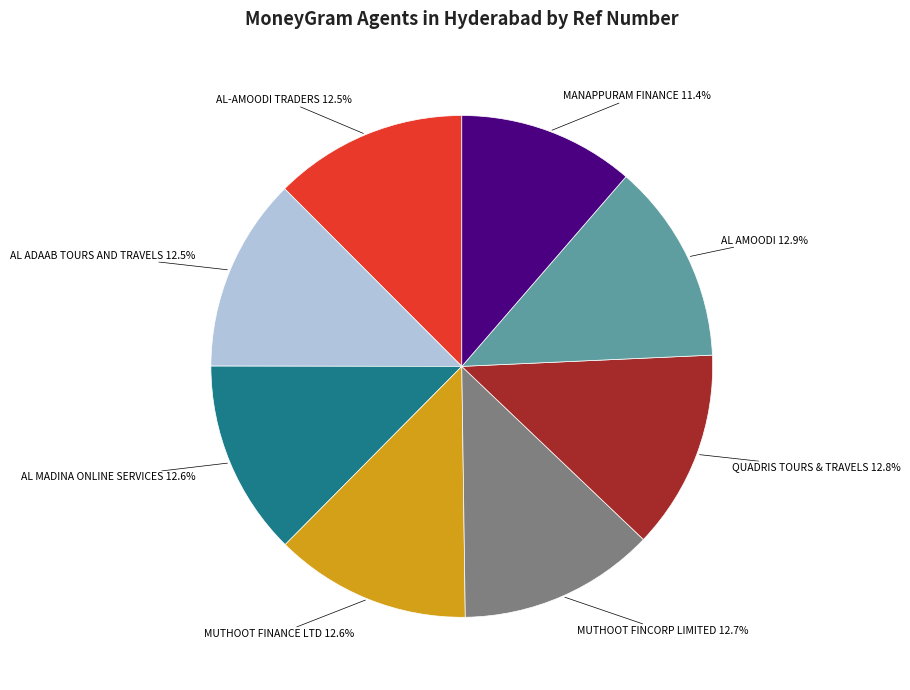

Is there a majority slice in this chart?

No